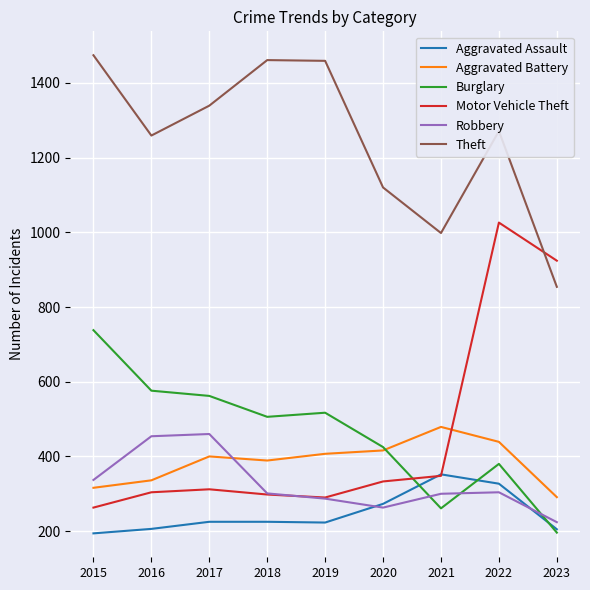

What is the total value across all series at 2020?

2830